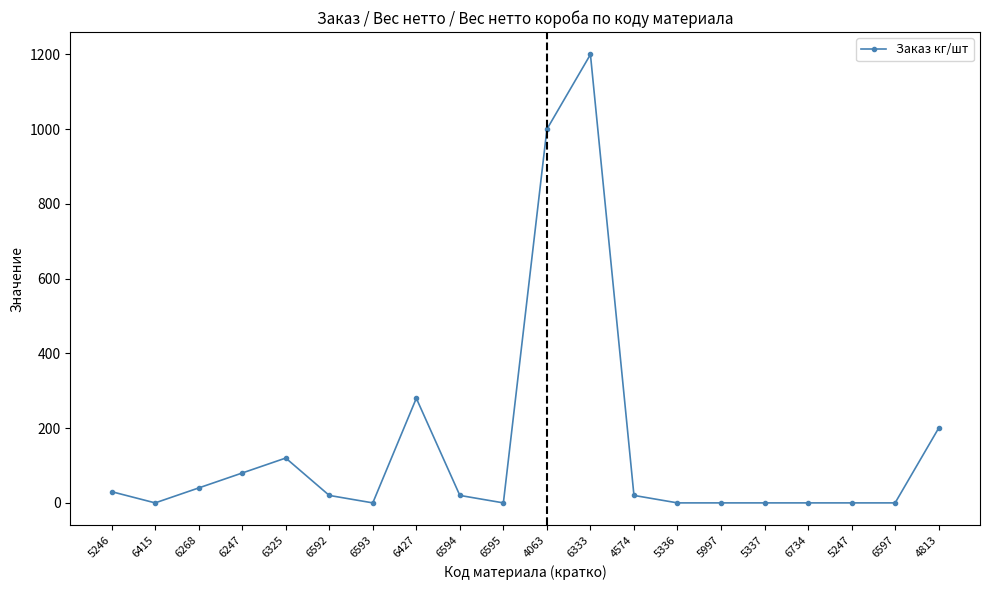

At which category does the chart reach its peak across all series?

6333